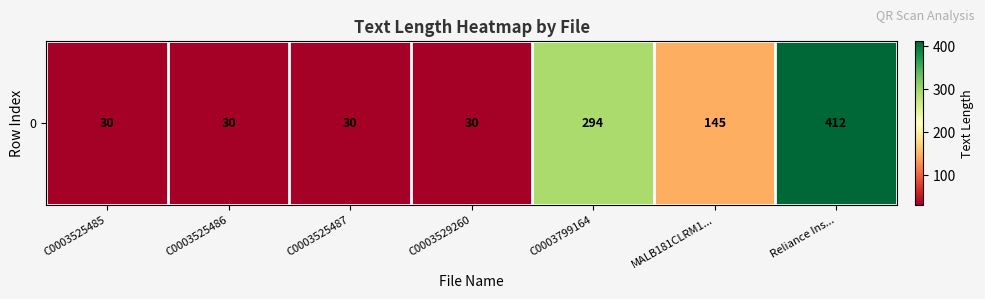

Which has a higher value, C0003525486 or Reliance Ins...?

Reliance Ins...